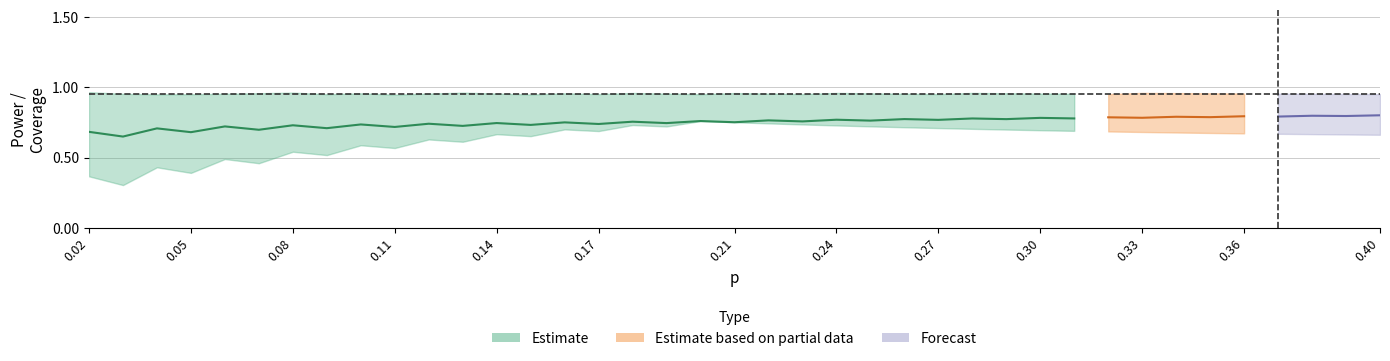

Does the chart display data point markers on the line(s)?

No